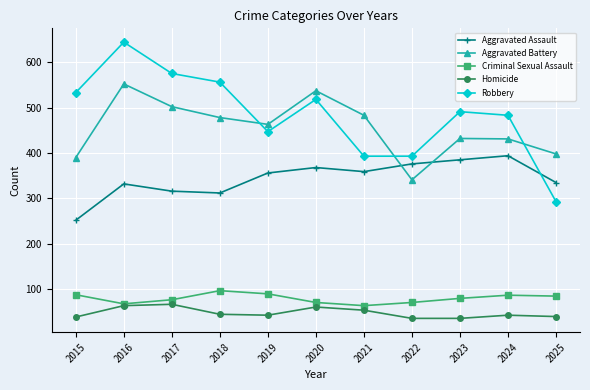

List the series in order of their peak value, highest first.

Robbery, Aggravated Battery, Aggravated Assault, Criminal Sexual Assault, Homicide